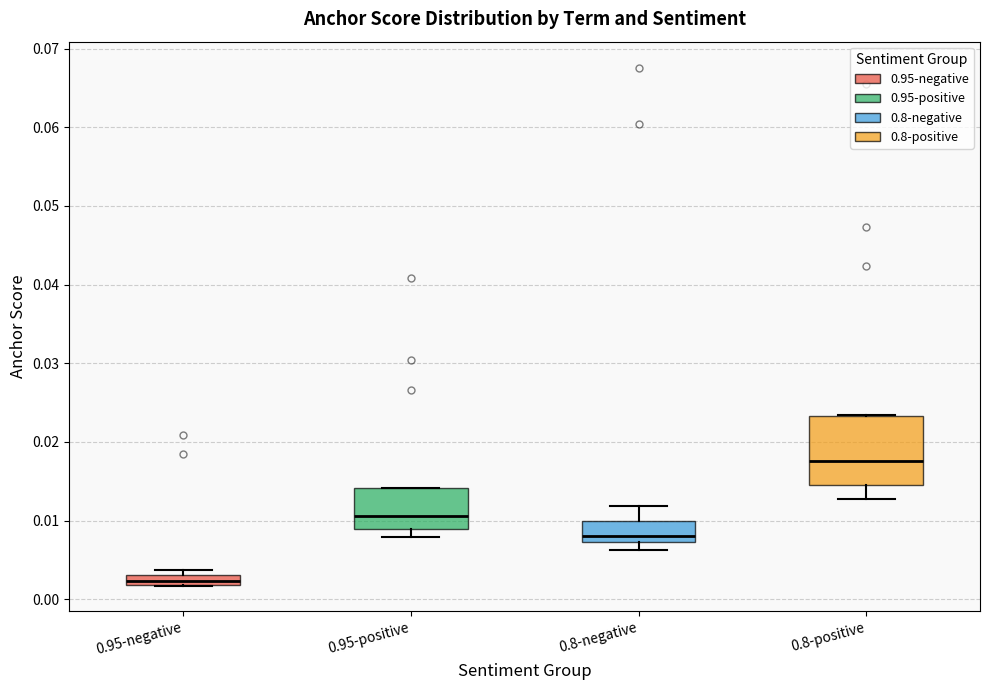

Where is the upper edge of the box for 0.95-positive on the y-axis? The values are not printed on the chart, so give them approximately, as read against the axis.

0.014